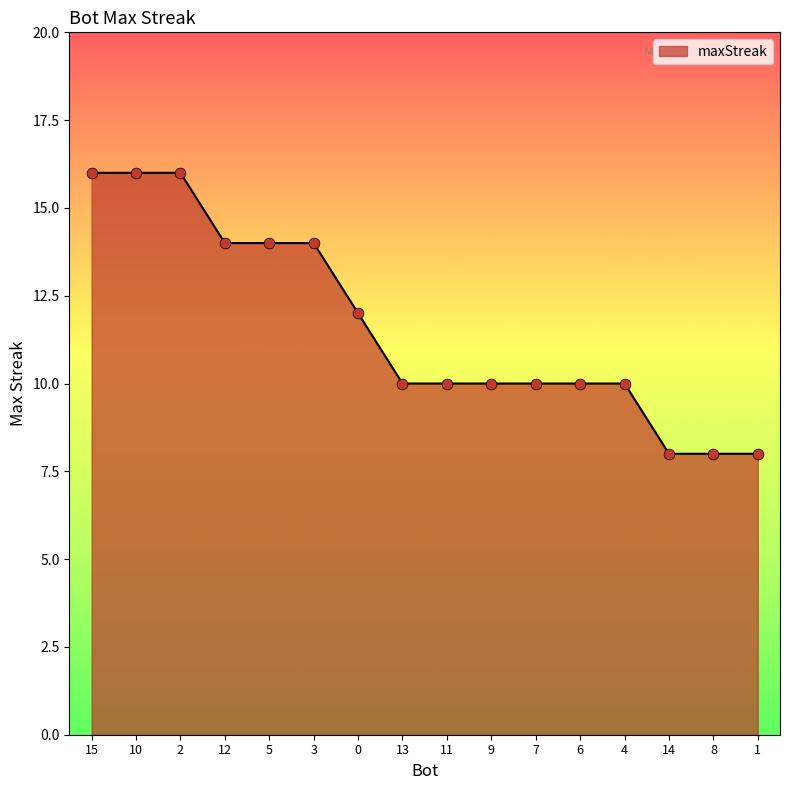

Approximately how many times larger is the value at 7 compared to 6?

1.0